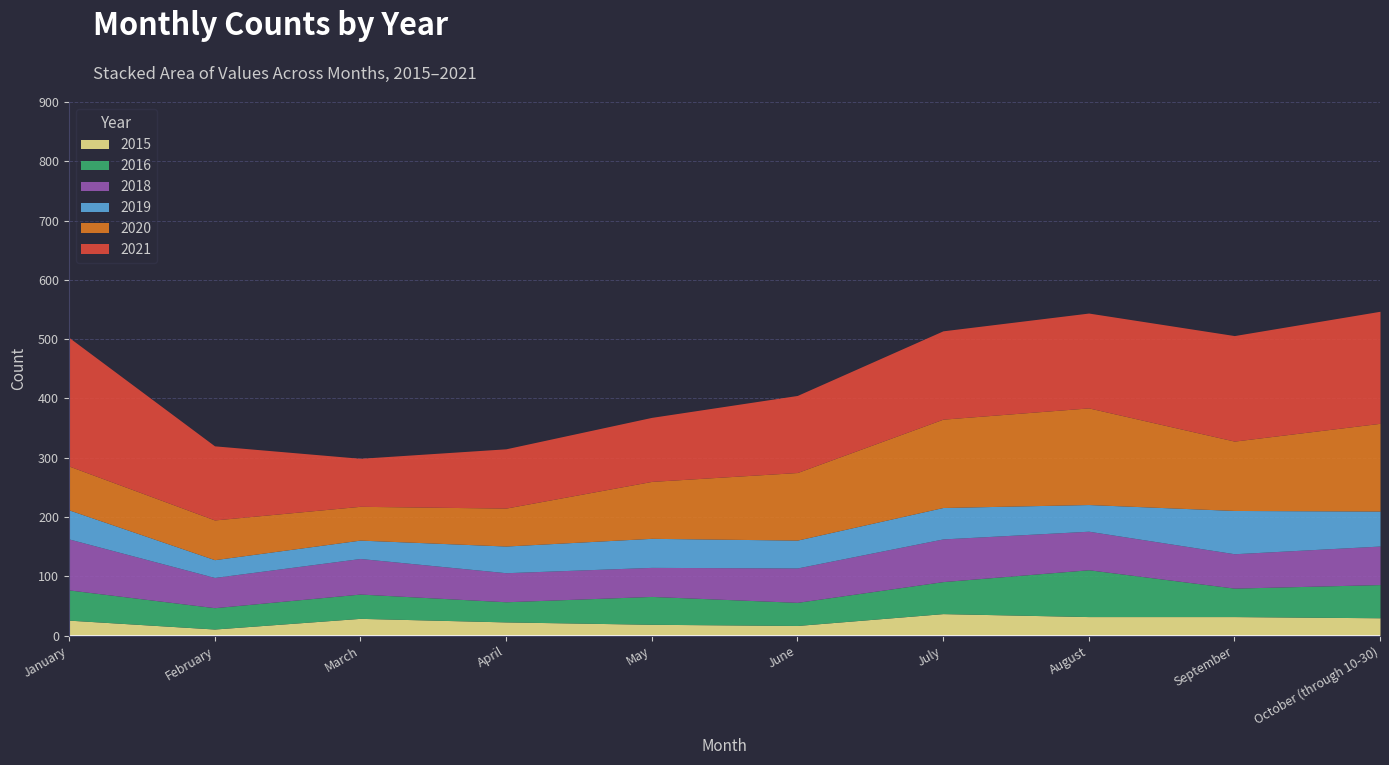

True or false: 2018 and 2015 intersect in this chart.

False